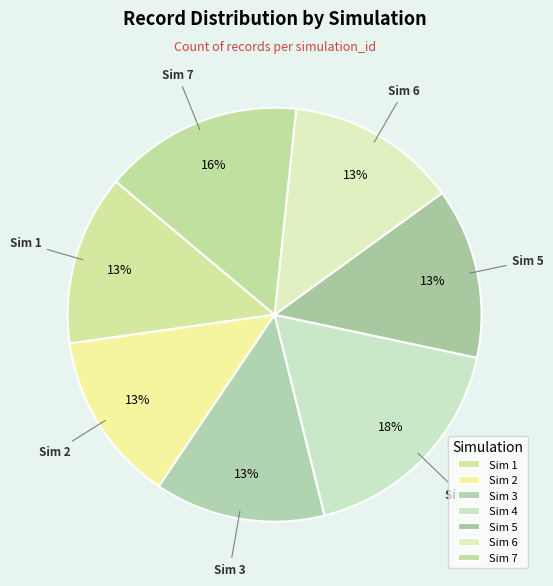

True or false: Sim 4 accounts for 18% of the total.

True